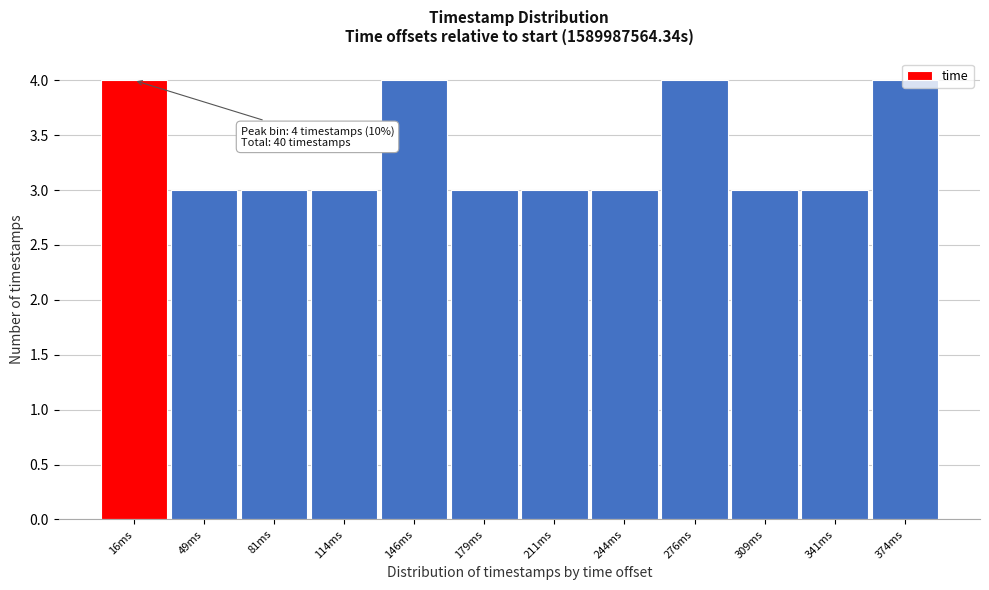

Is it true that the value at 114ms is 4?

False